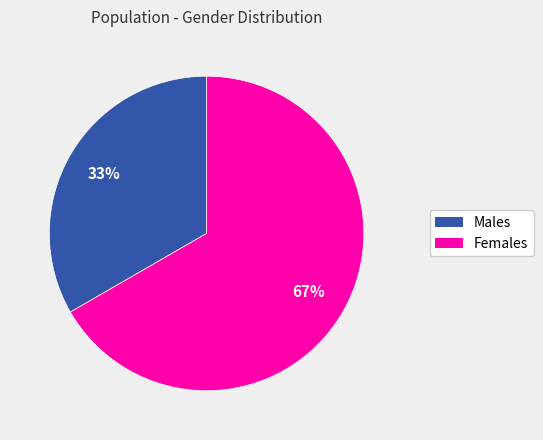

Is there a majority slice in this chart?

Yes